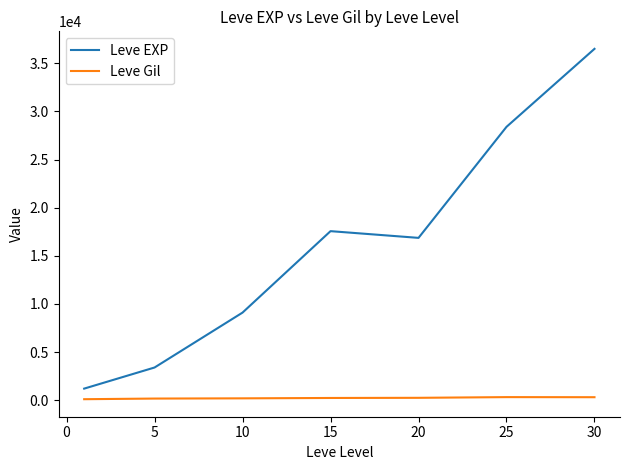

True or false: Leve Gil and Leve EXP cross at least once.

False